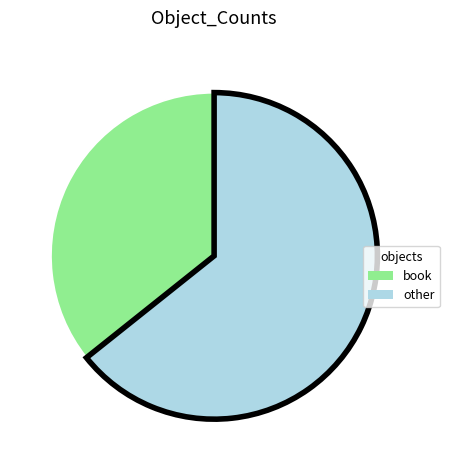

Is the sum of book and other greater than half?

Yes